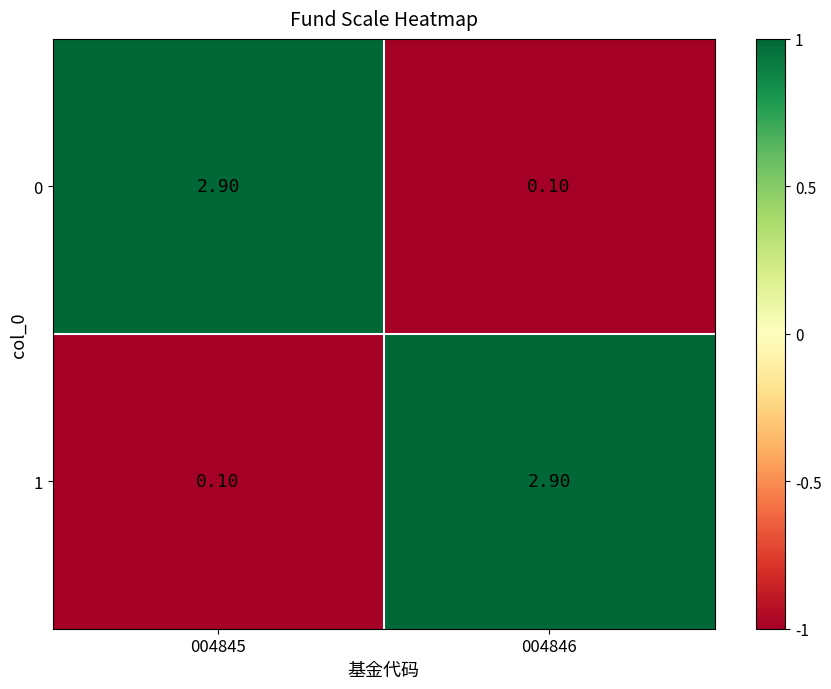

Count the number of categories in the chart.

2